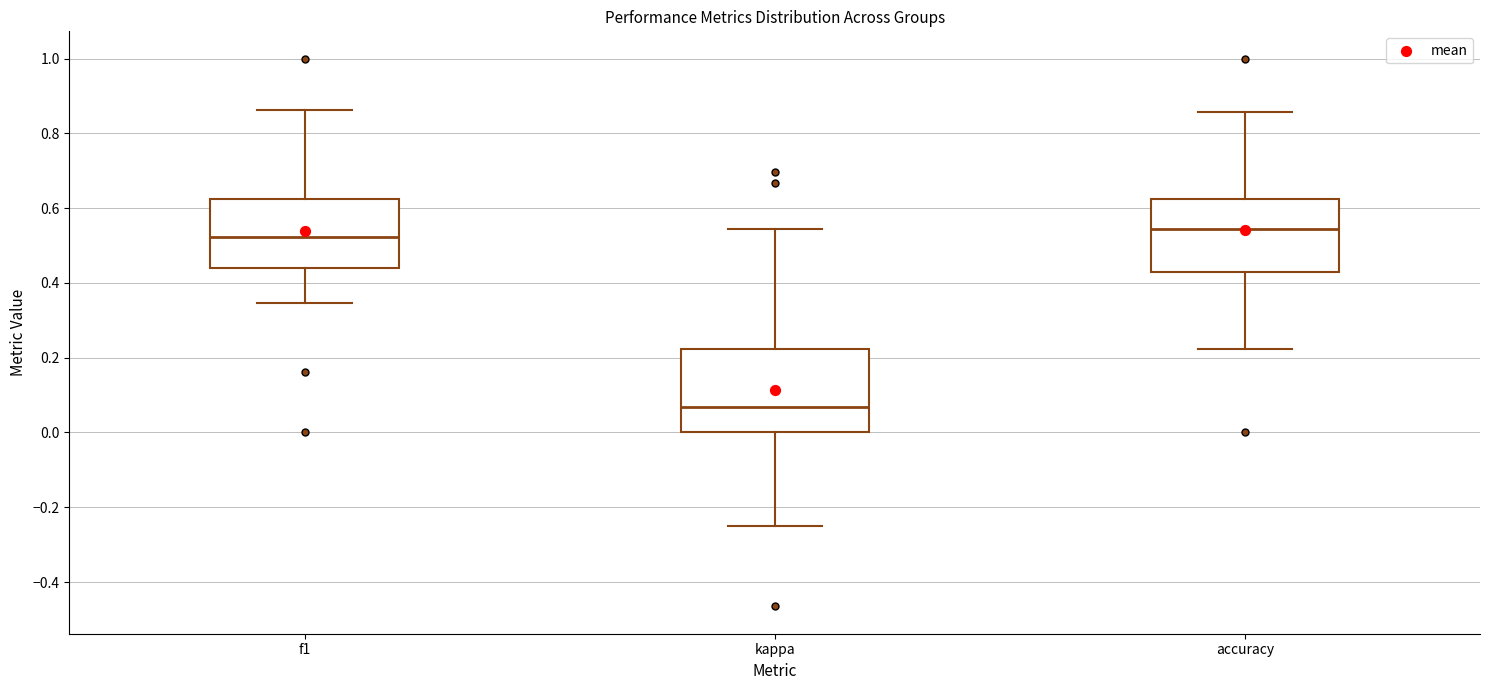

Which box's median line is the lowest?

kappa